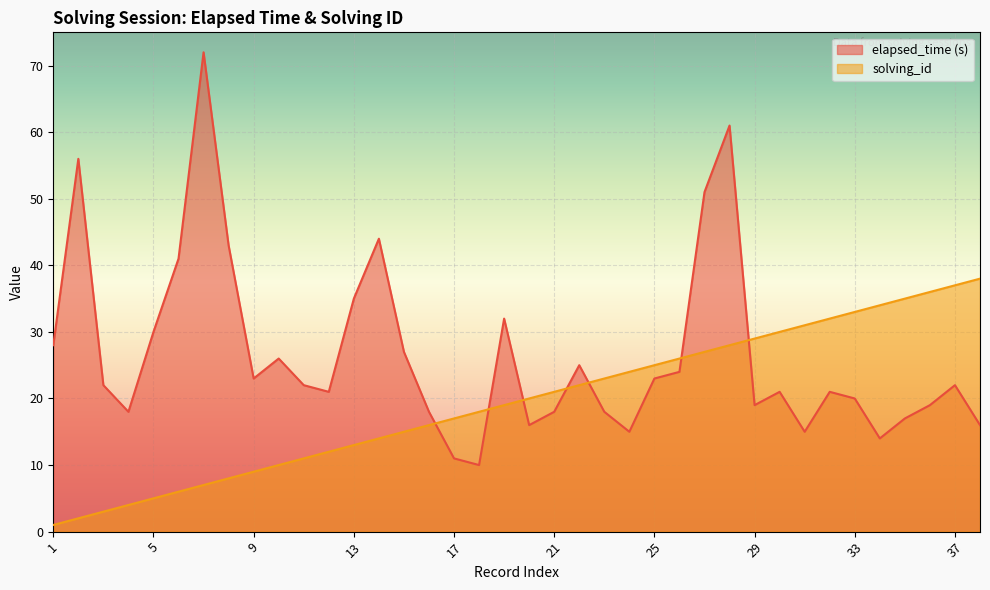

Between which two adjacent categories do solving_id and elapsed_time (s) first intersect?

16 and 17